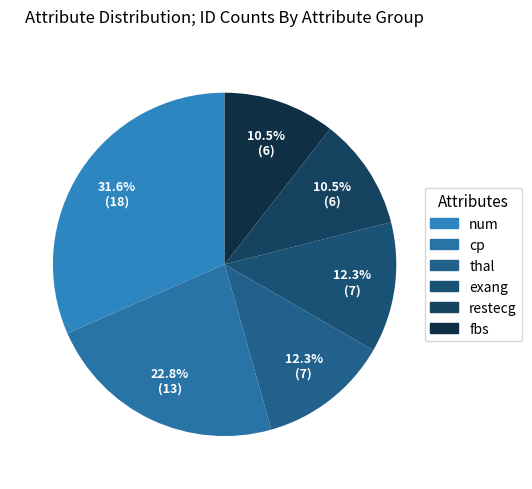

The num slice represents 32% of the pie. True or false?

True